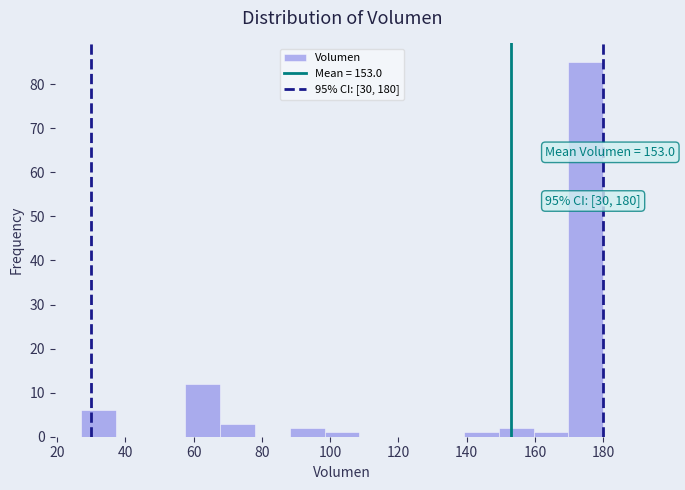

Over which range of the x-axis is the bar tallest?

169.8 to 180.0